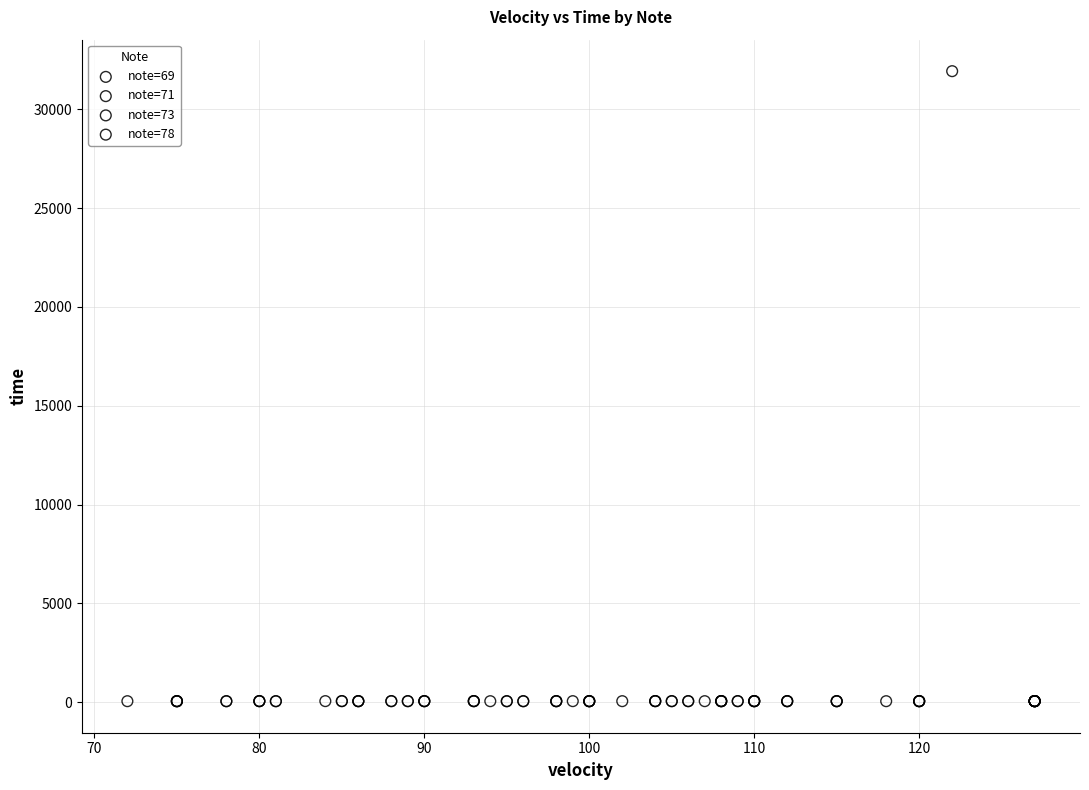

Which series has the largest Y range (max minus min)?

note=69